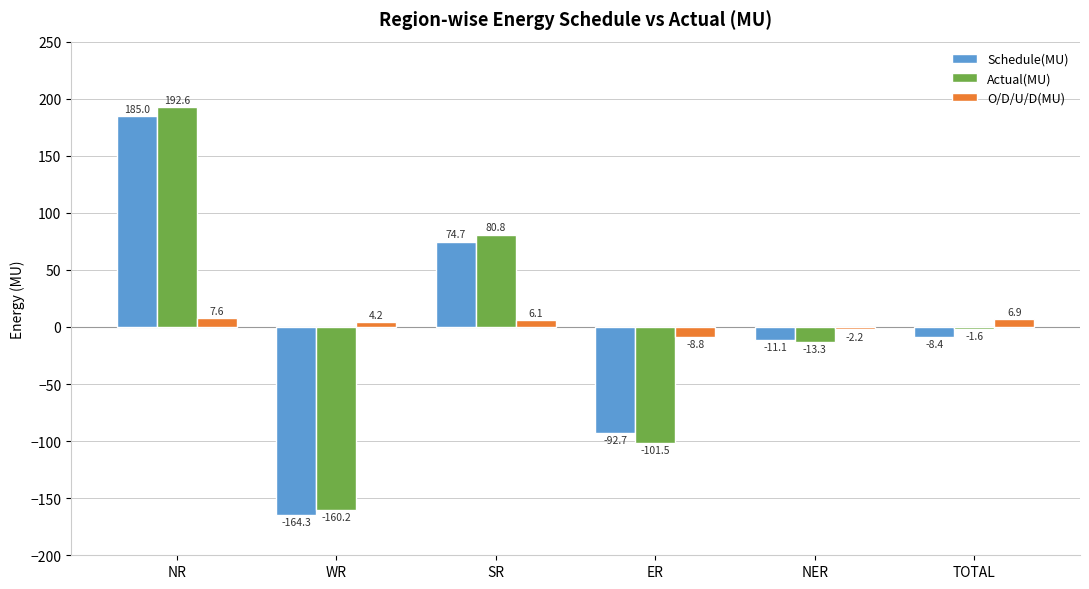

What is the label of the 3rd bar from the right?

ER